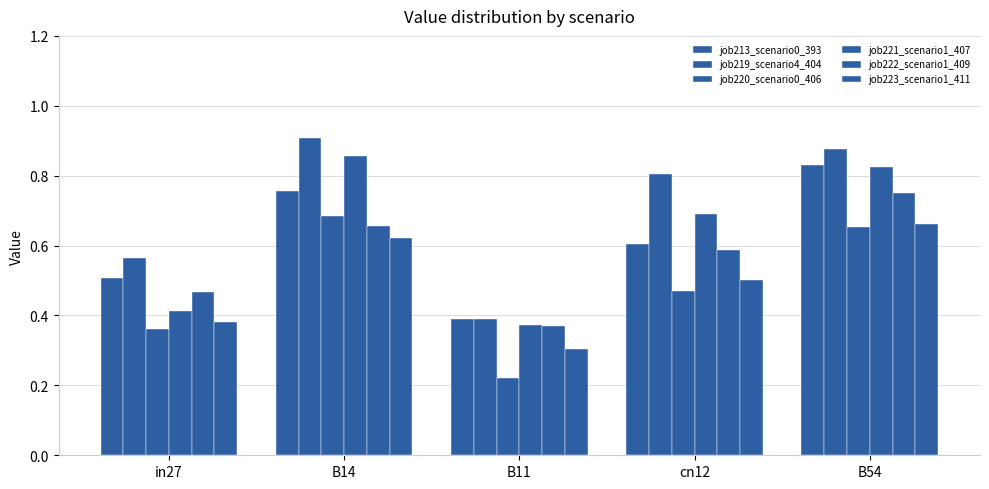

Are the bars horizontal?

No